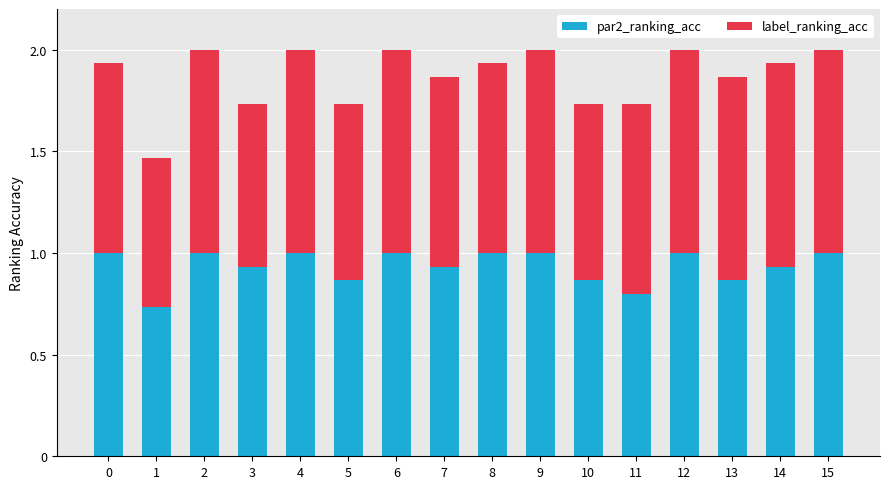

What is the total value across all series at 4?

2.0